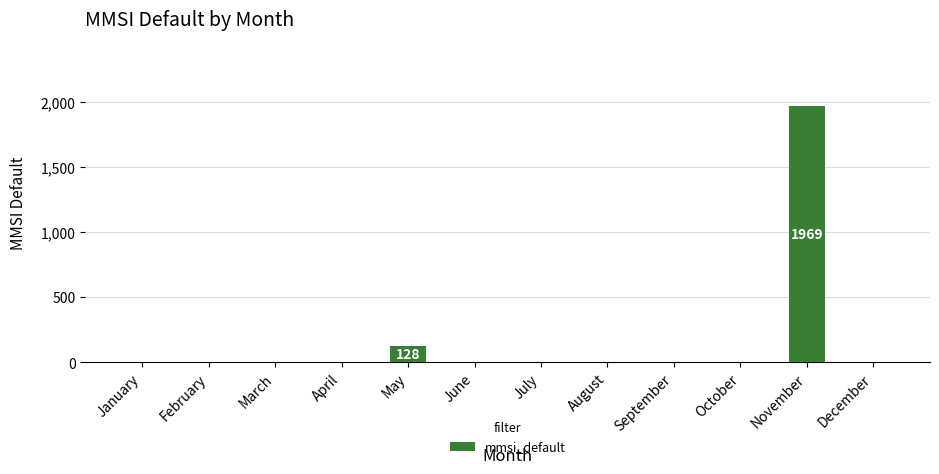

What is the maximum value shown in the chart?

1969